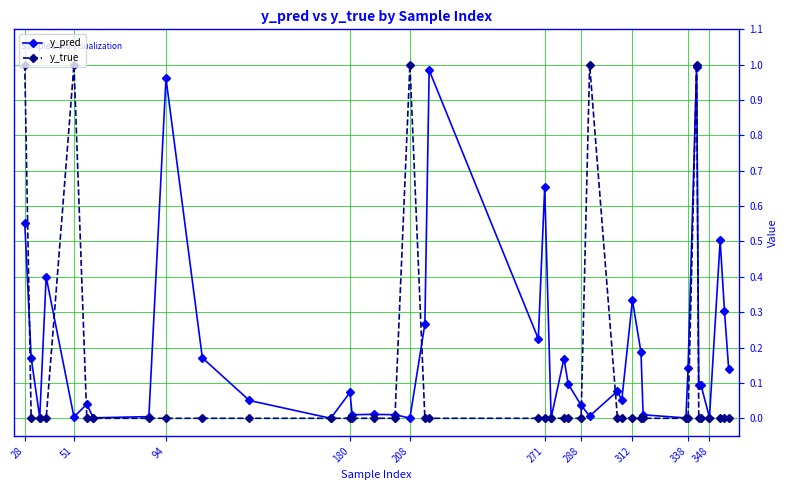

True or false: y_true has more than 2 interior local peaks.

True